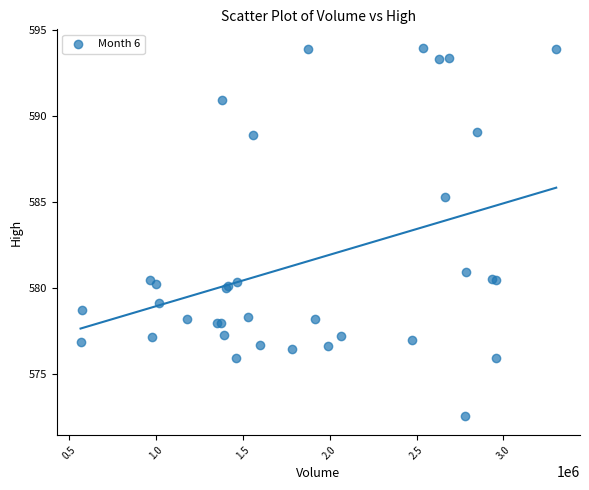

What Y value in the scatter plot is closest to 583?

581.0